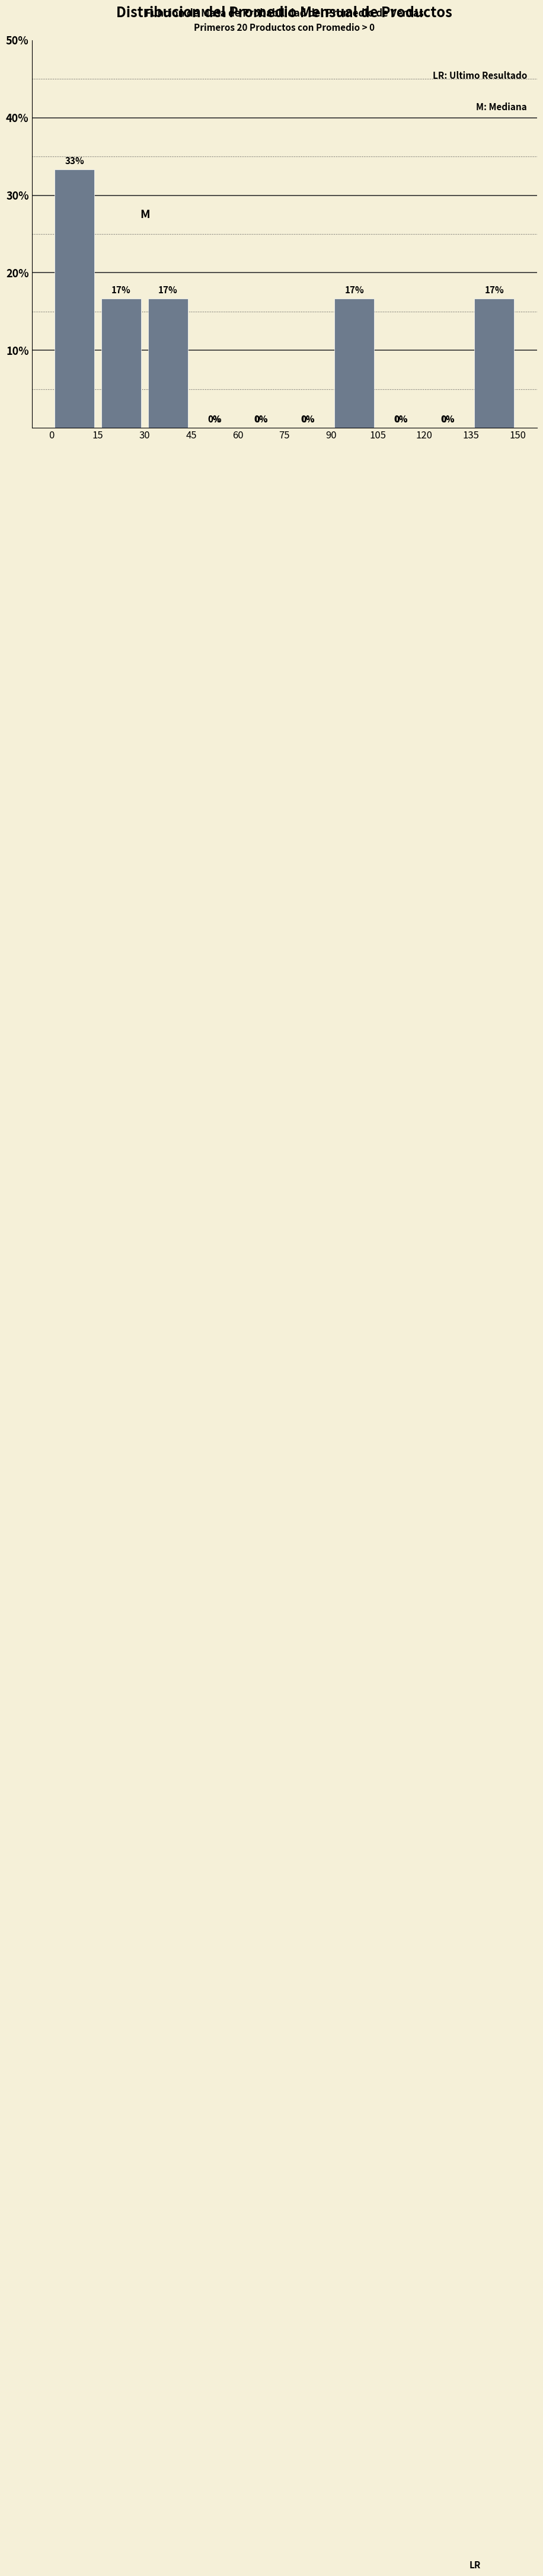

Over which range of the x-axis is the bar tallest?

0 to 15